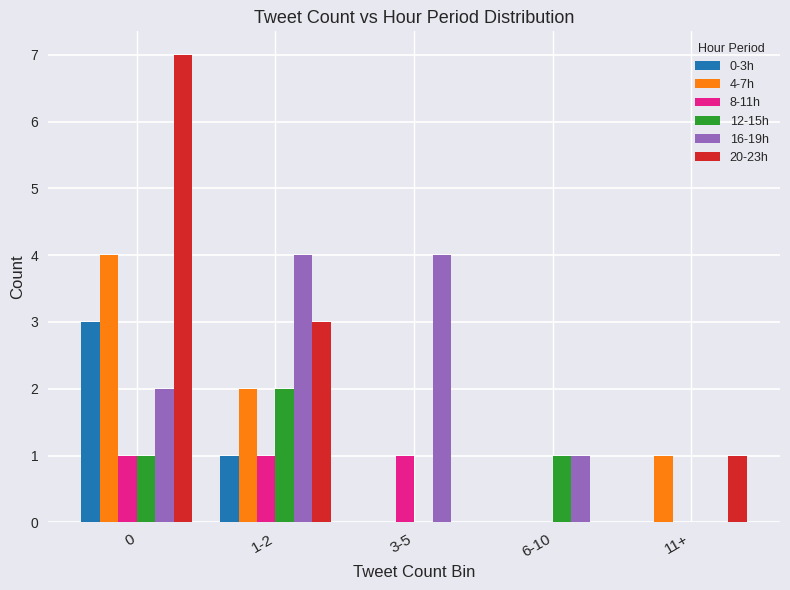

What is the maximum value shown in the chart?

7